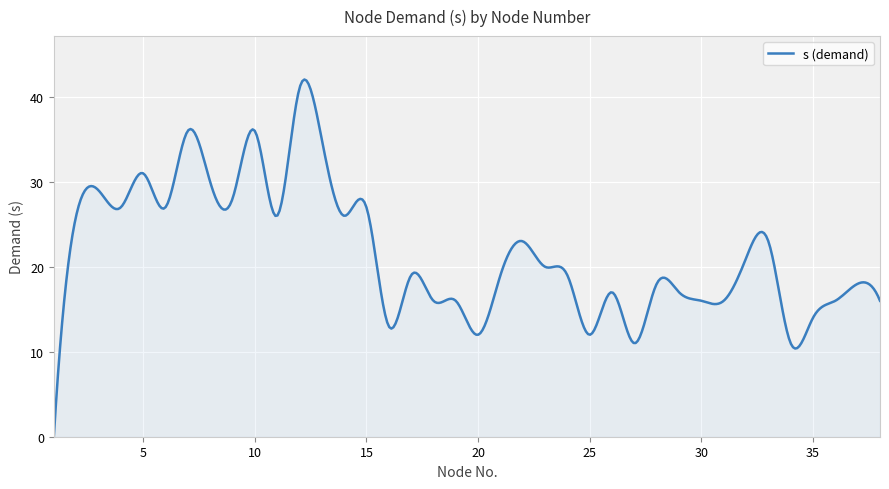

What is the greatest value displayed?

42.0